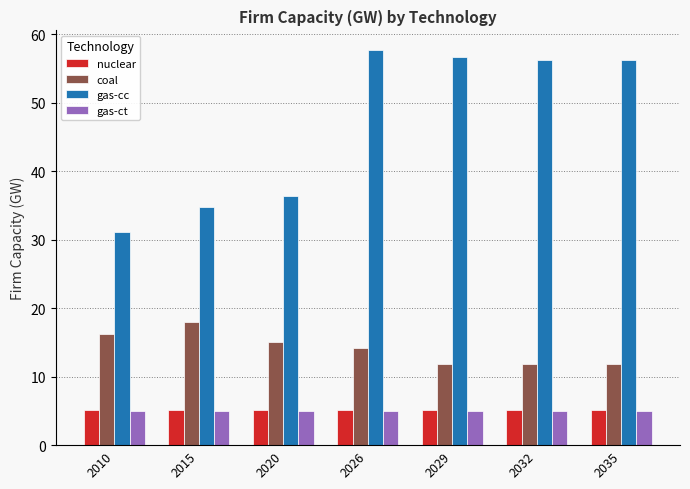

The gas-cc series shows 17.5 at 2010. True or false?

False